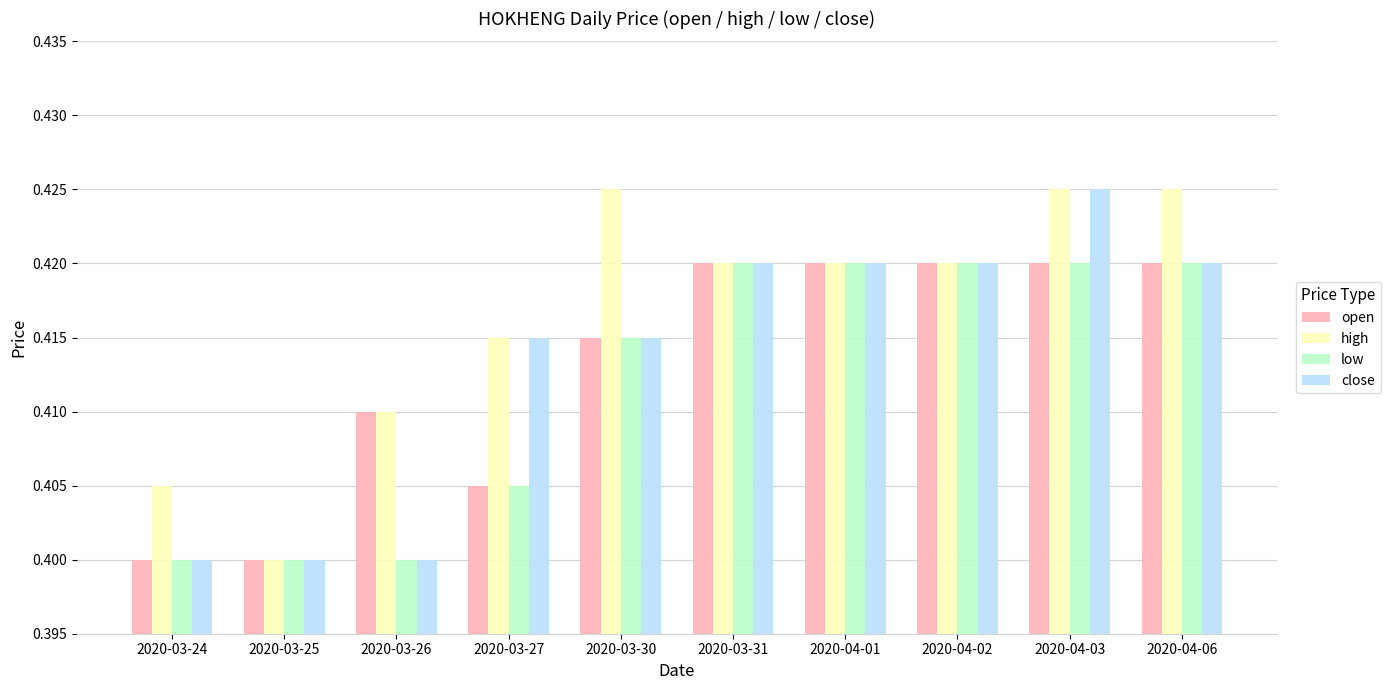

The close series shows 0.4 at 2020-04-06. True or false?

True